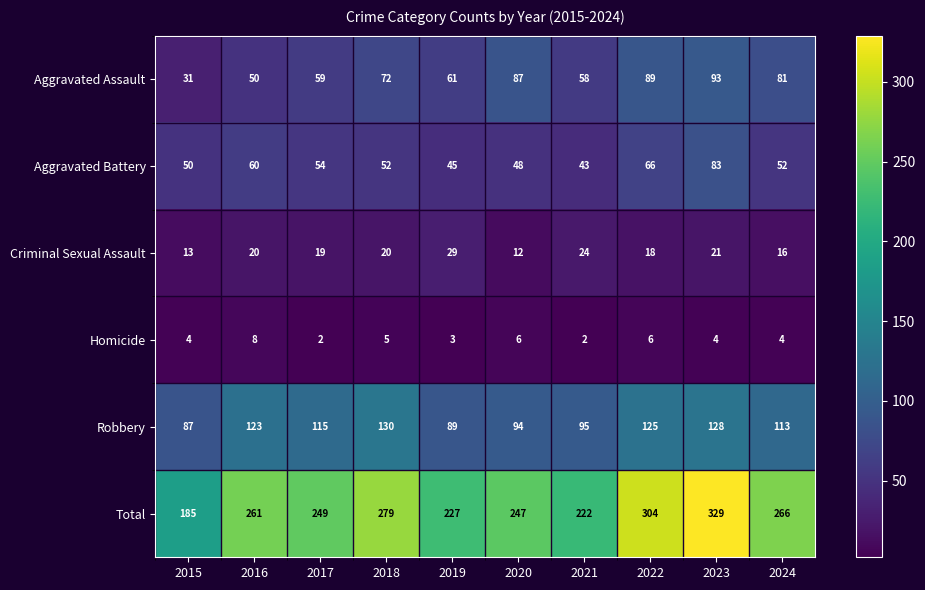

True or false: Robbery has a value of 56 at 2017.

False